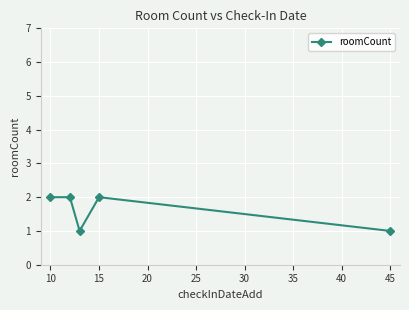

What is the sum of all values?

8